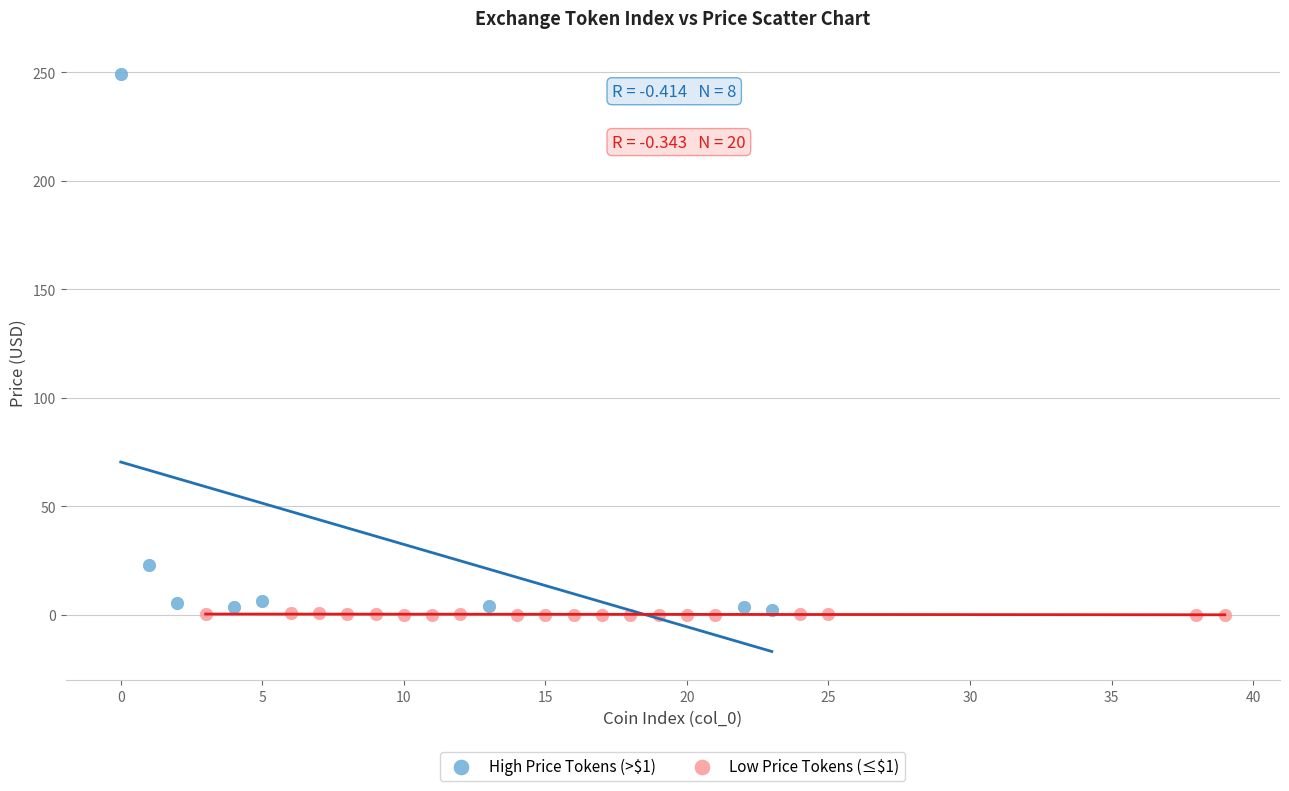

Which series reaches the maximum Y coordinate?

High Price Tokens (>$1)